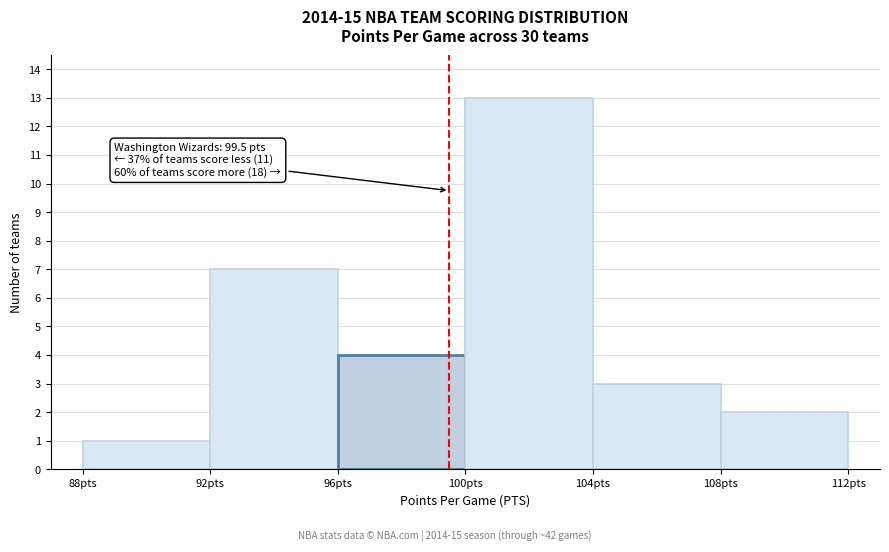

Over which range of the x-axis is the bar tallest?

100 to 104